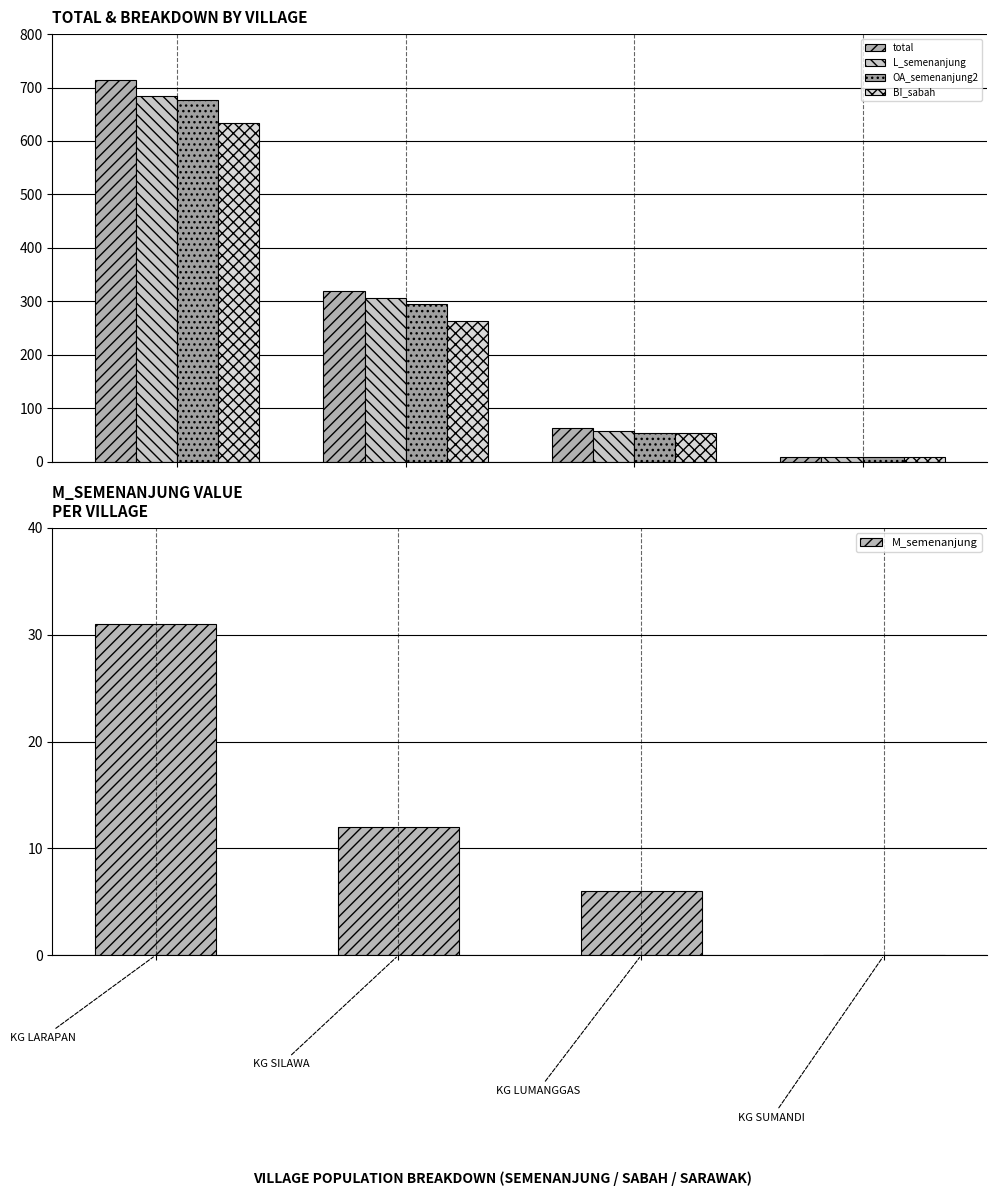

The M_semenanjung series shows 16 at 0. True or false?

False